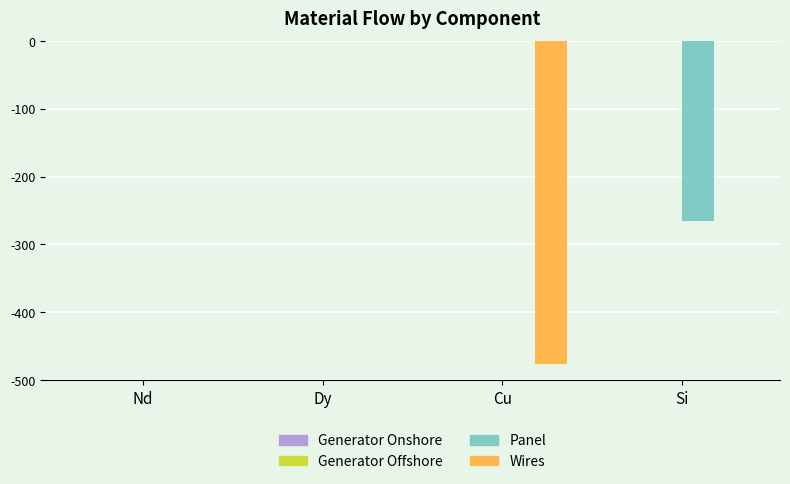

True or false: Wires has a value of -476.6 at Cu.

True